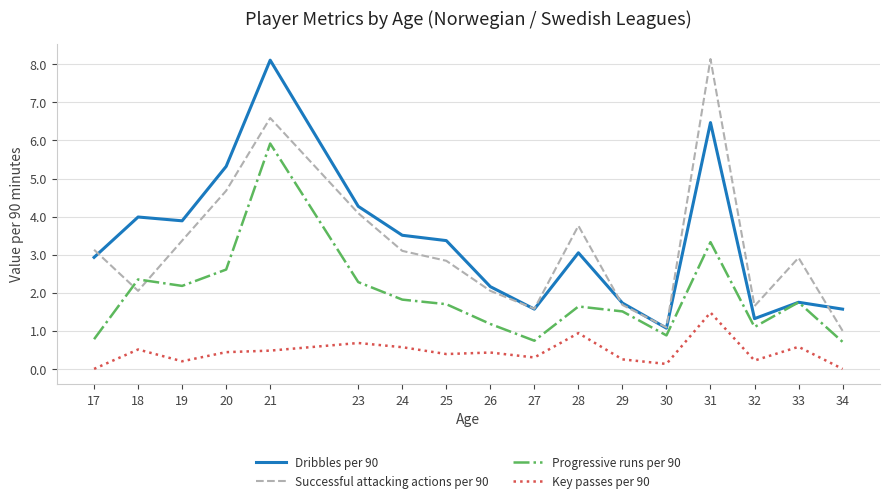

At how many categories does at least one series exceed 0?

17